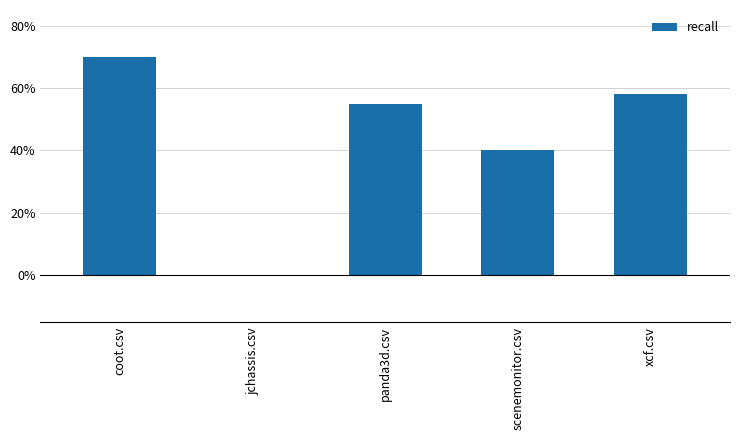

What is the greatest value displayed?

0.7